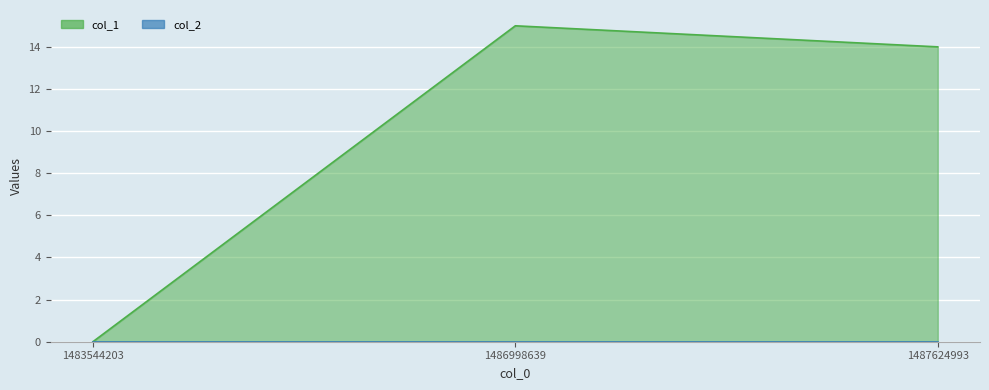

What is the sum of all col_1_line values?

29